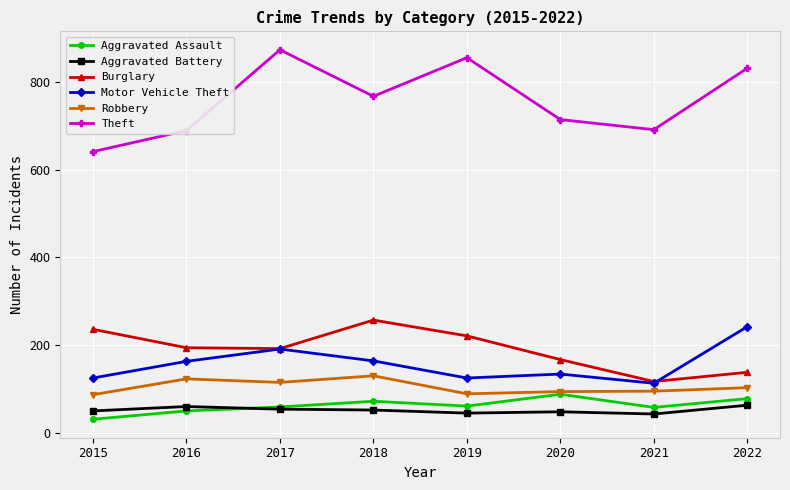

What is the lowest value of the Aggravated Assault series?

31